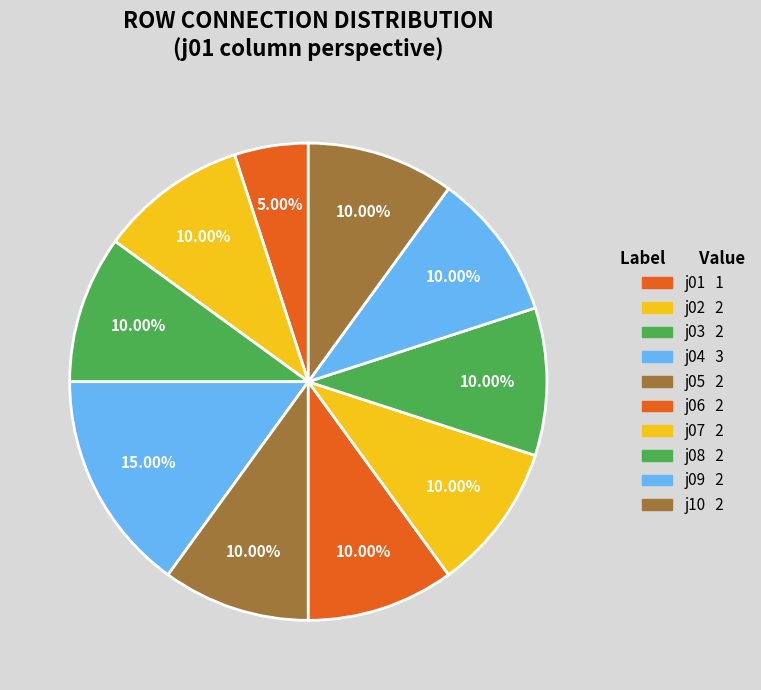

How many slices are in this pie chart?

10